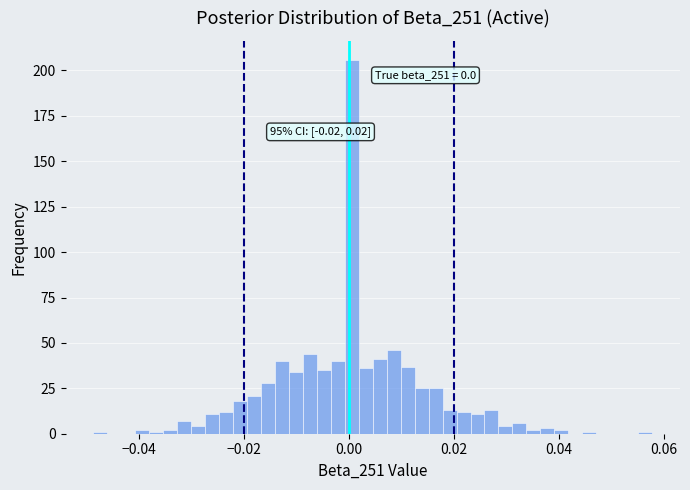

Around what value on the x-axis is the tallest bar? Give the approximate position of its centre, as read against the axis.

0.000